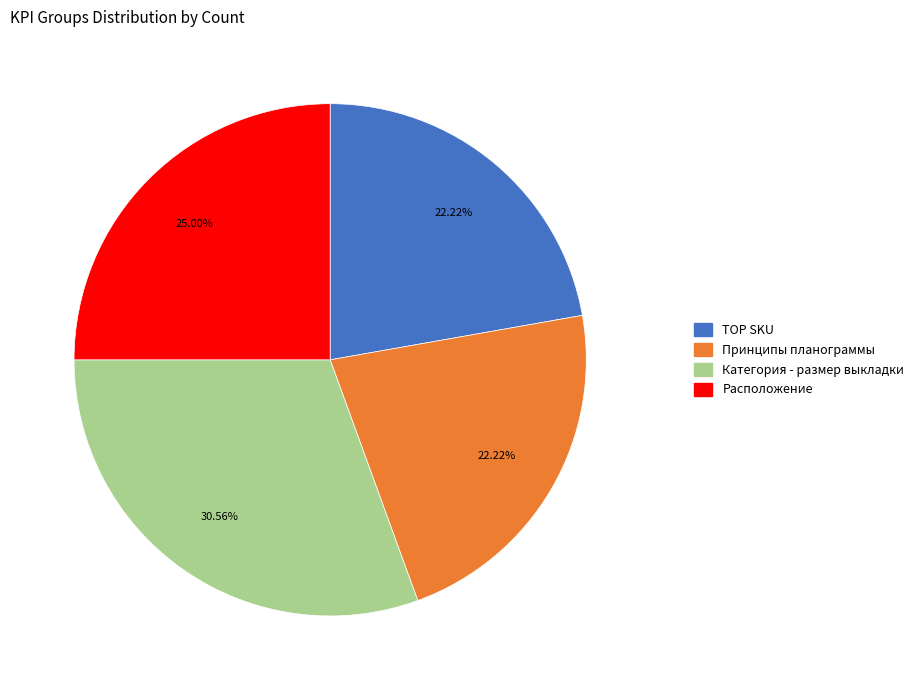

Is there a majority slice in this chart?

No